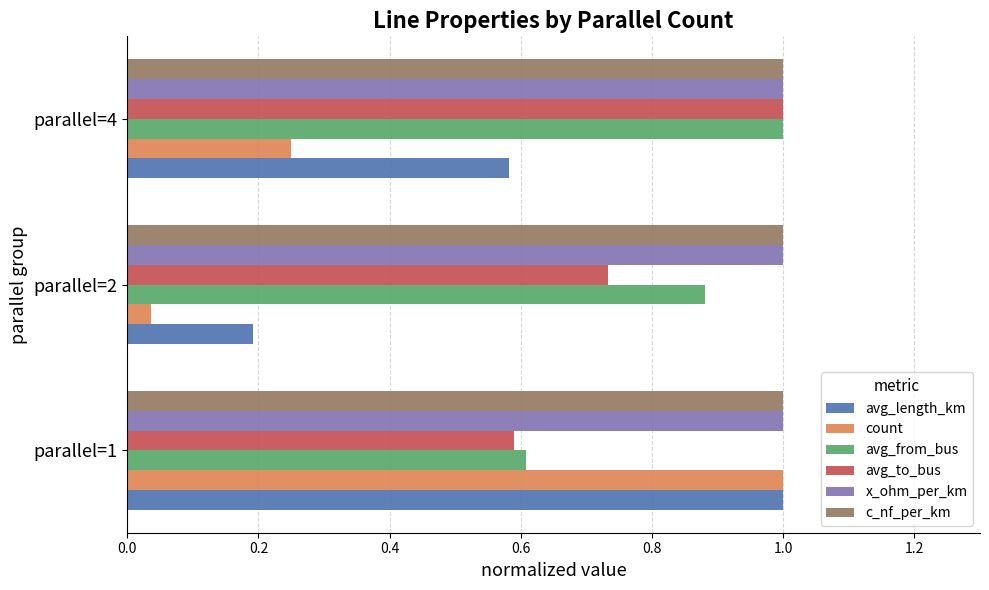

Rank the categories by count value from lowest to highest.

parallel=2, parallel=4, parallel=1